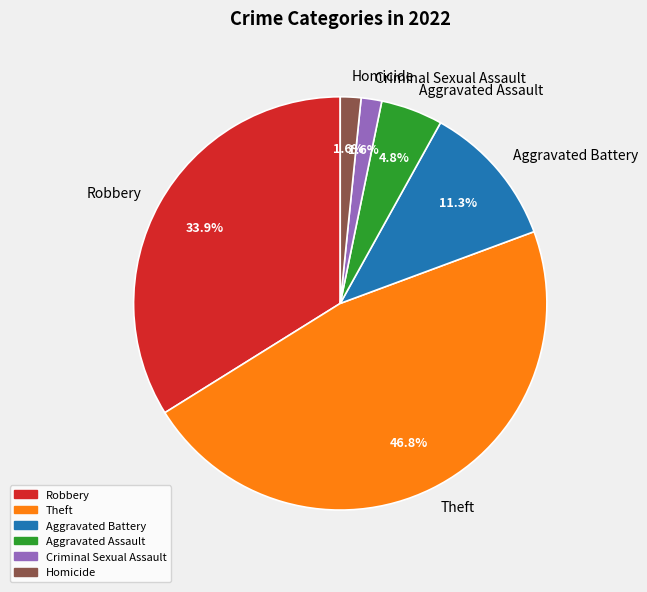

Is Criminal Sexual Assault the majority of the pie?

No